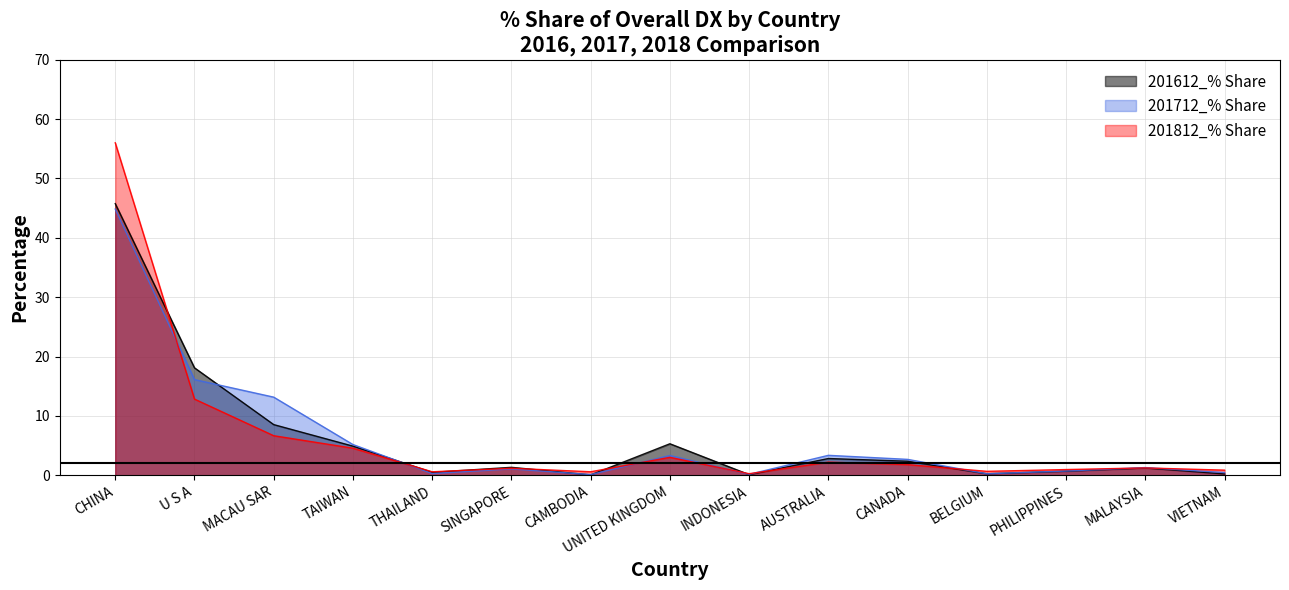

Reading right to left, list all the values displayed in this chart.

201612_% Share: VIETNAM=0.2	MALAYSIA=1.2	PHILIPPINES=0.7	BELGIUM=0.2	CANADA=2.4	AUSTRALIA=2.8	INDONESIA=0.1	UNITED KINGDOM=5.3	CAMBODIA=0.0	SINGAPORE=1.3	THAILAND=0.5	TAIWAN=4.9	MACAU SAR=8.5	U S A=18.1	CHINA=45.8
201712_% Share: VIETNAM=0.4	MALAYSIA=1.3	PHILIPPINES=0.7	BELGIUM=0.2	CANADA=2.7	AUSTRALIA=3.4	INDONESIA=0.2	UNITED KINGDOM=3.3	CAMBODIA=0.1	SINGAPORE=1.1	THAILAND=0.3	TAIWAN=5.2	MACAU SAR=13.2	U S A=16.1	CHINA=44.8
201812_% Share: VIETNAM=0.9	MALAYSIA=1.2	PHILIPPINES=1.0	BELGIUM=0.7	CANADA=1.8	AUSTRALIA=2.2	INDONESIA=0.3	UNITED KINGDOM=3.0	CAMBODIA=0.6	SINGAPORE=1.2	THAILAND=0.6	TAIWAN=4.6	MACAU SAR=6.7	U S A=12.8	CHINA=56.0